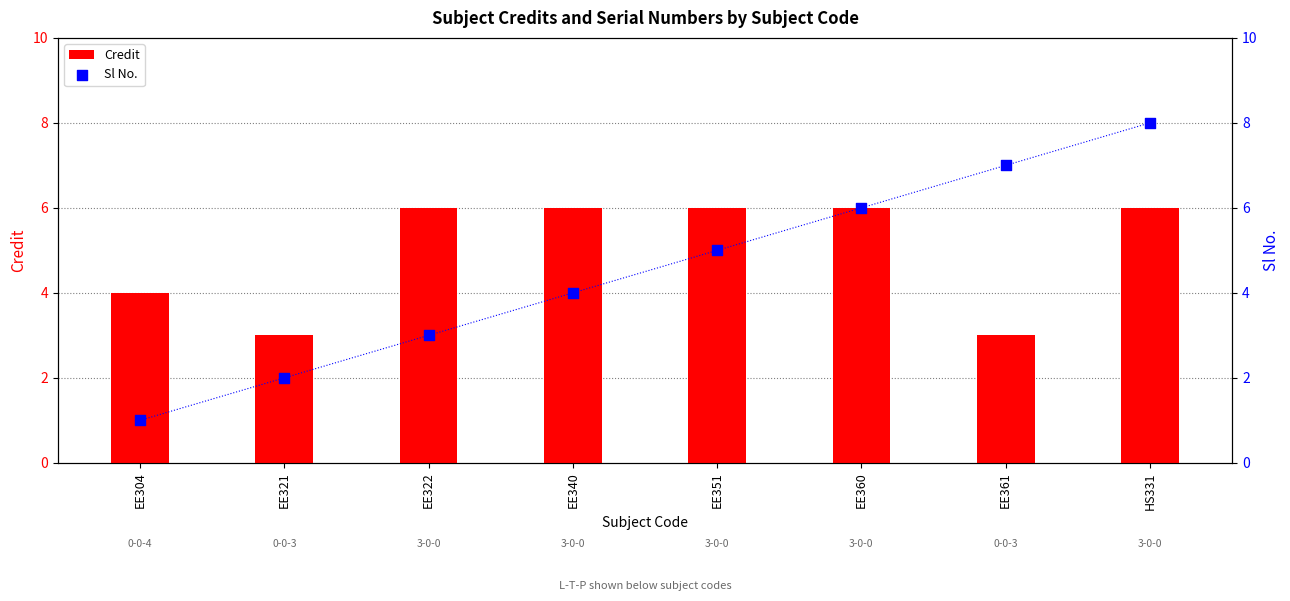

Is the value of Sl No. at EE361 greater than the value of Credit at EE360?

Yes